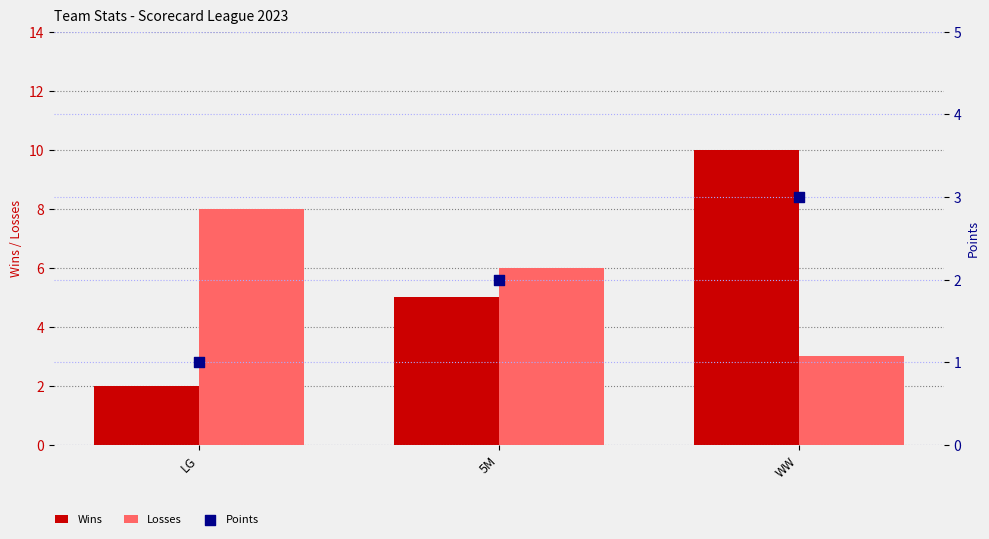

Which series has the largest total across all categories?

Wins